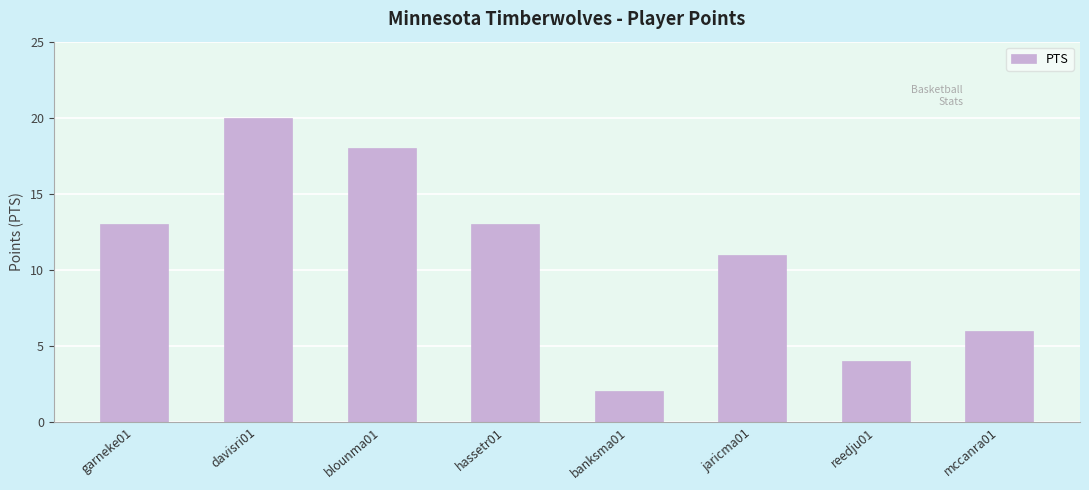

The value at jaricma01 is 11. True or false?

True